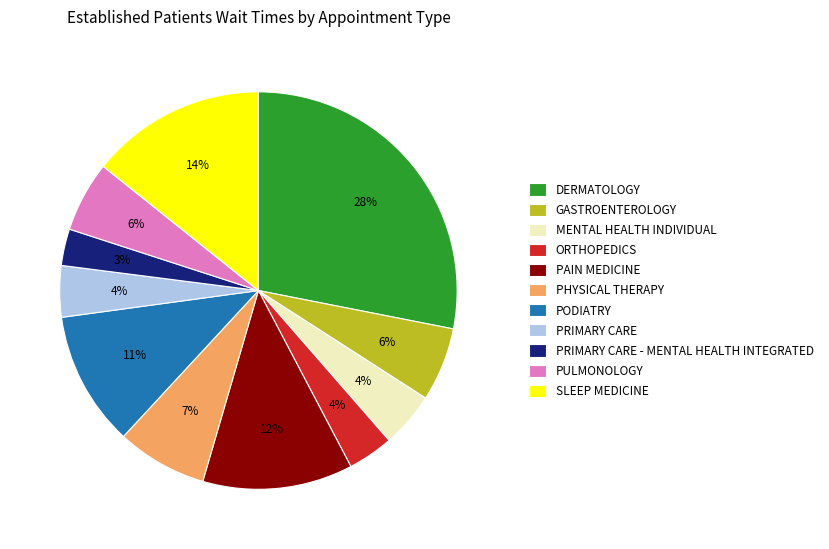

Count the number of slices in the pie.

11